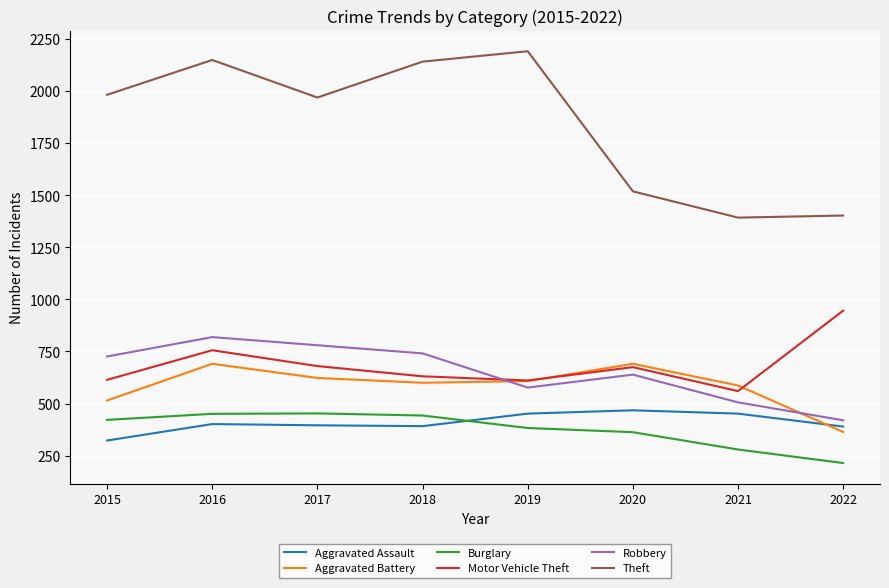

The Aggravated Battery series shows 587 at 2021. True or false?

True